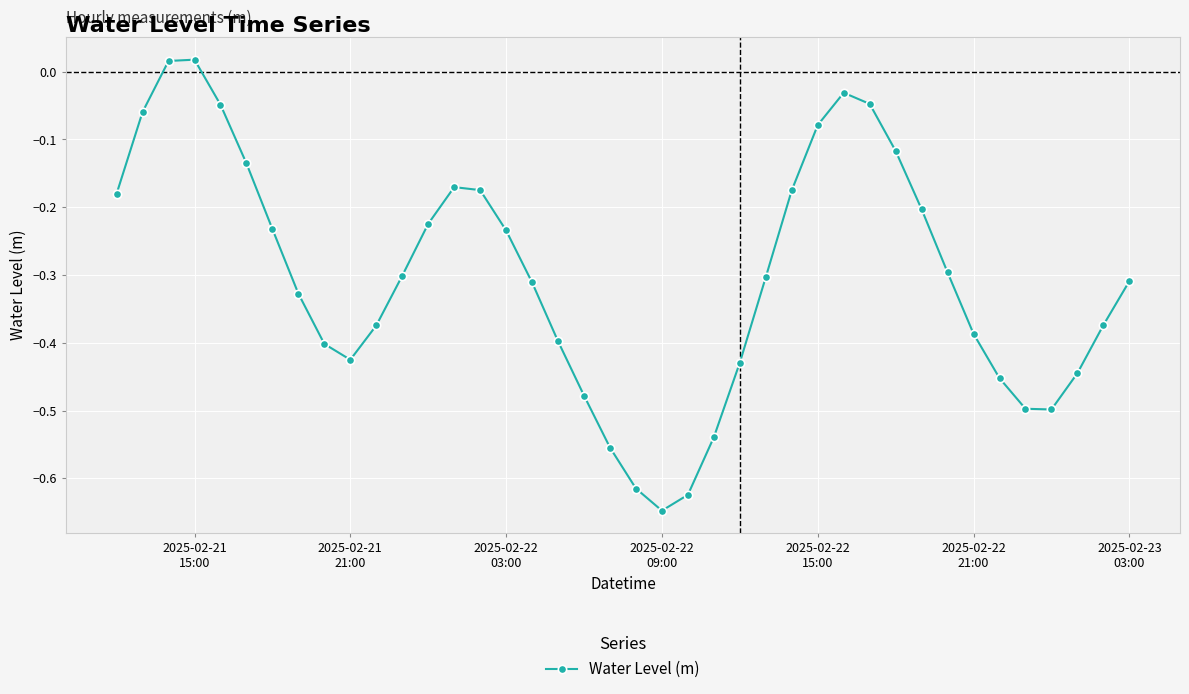

How many interior local peaks (higher than both neighbors) does the data have?

3